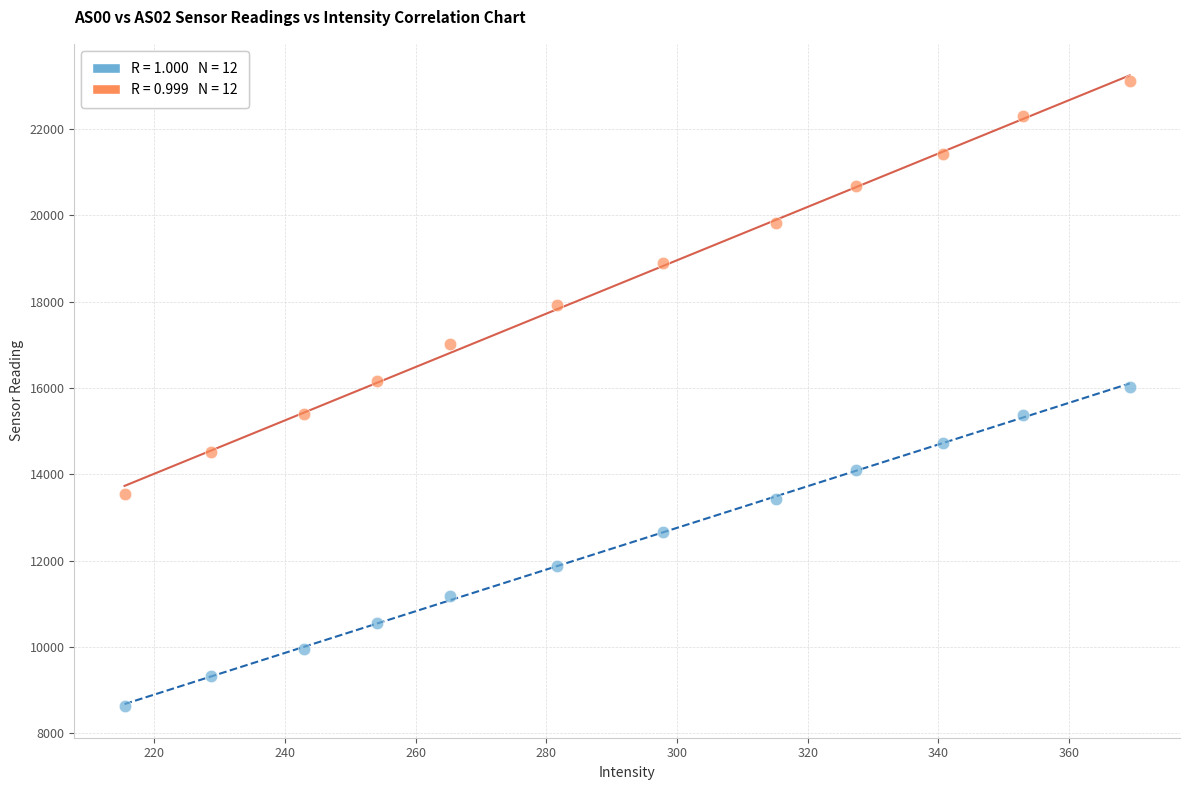

Across all data points, what is the range of Y values (max minus min)?

14477